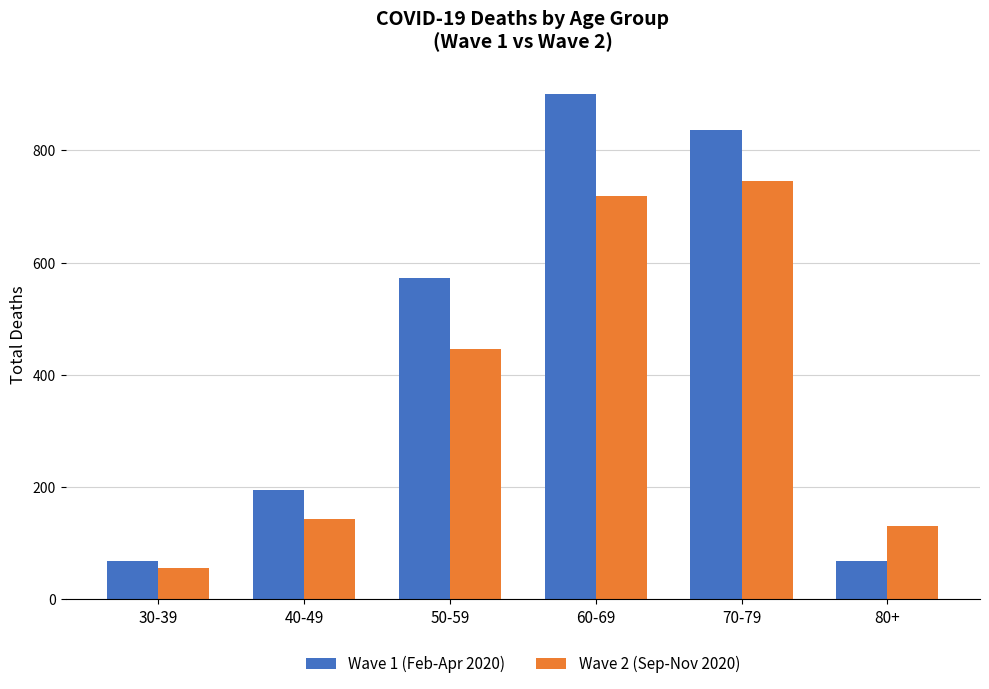

Which category has the highest value across all series?

60-69